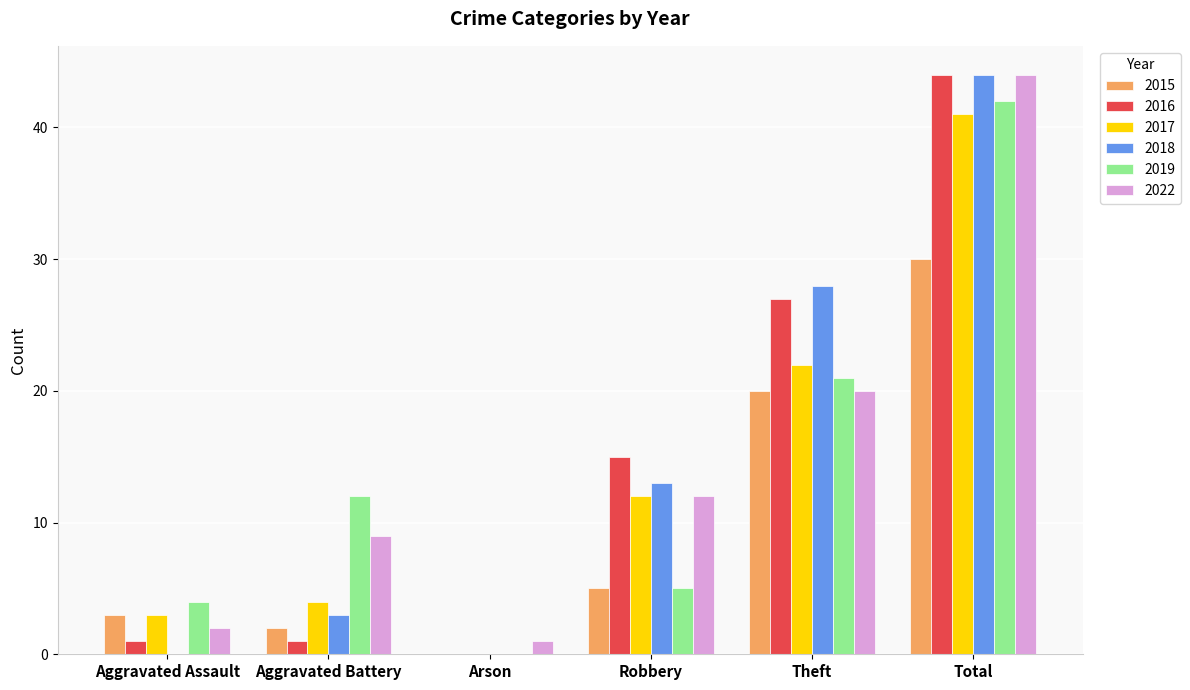

Which category has the highest value in the 2018 series?

Total